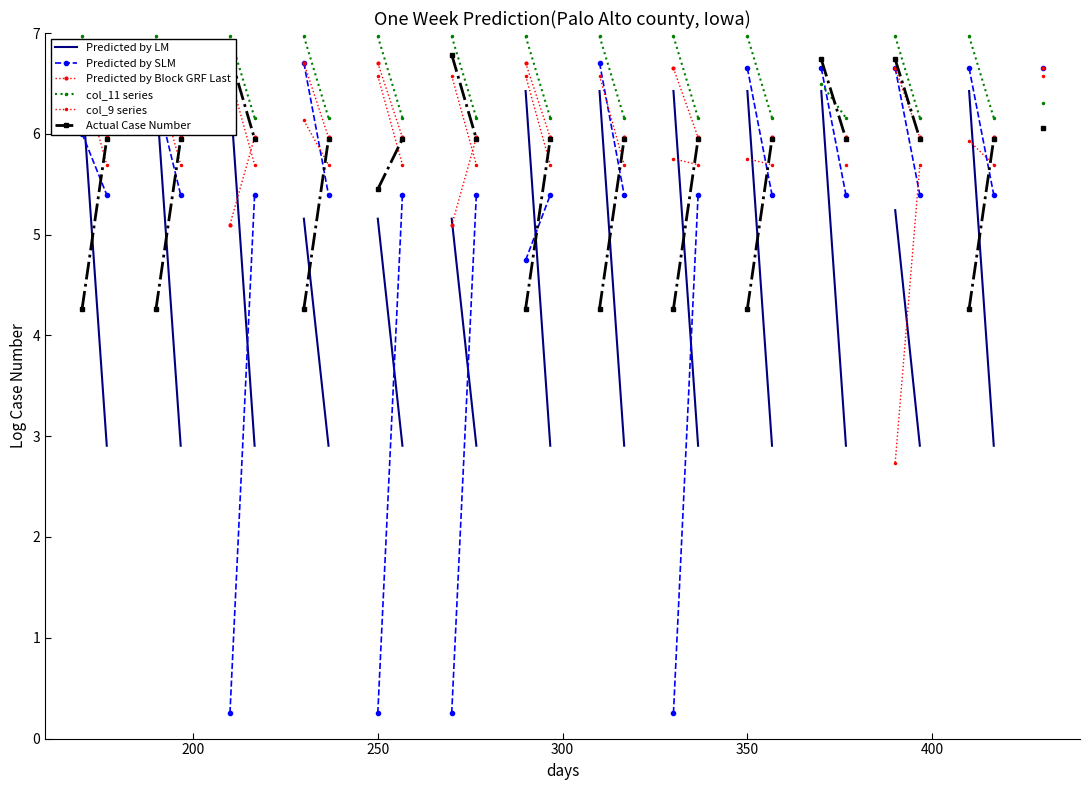

What is the lowest value of the Actual Case Number series?

4.3